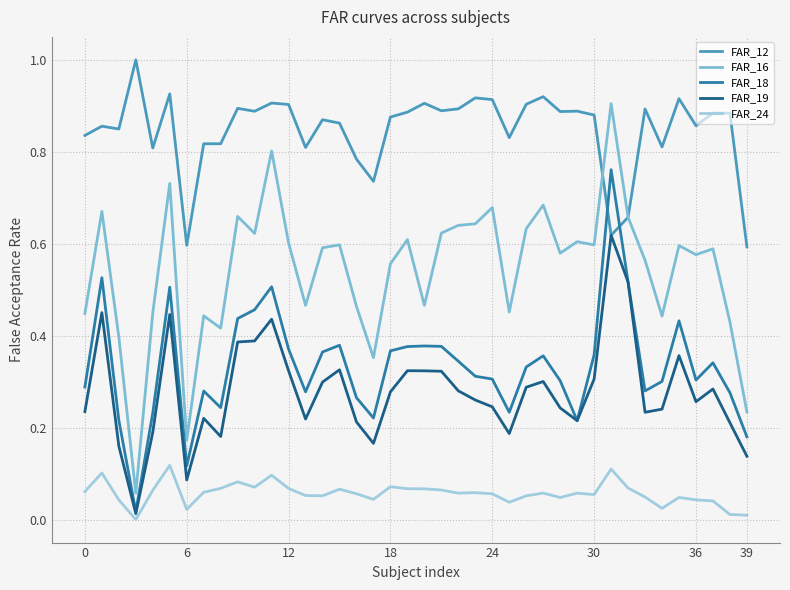

How many categories are shown in the chart?

40